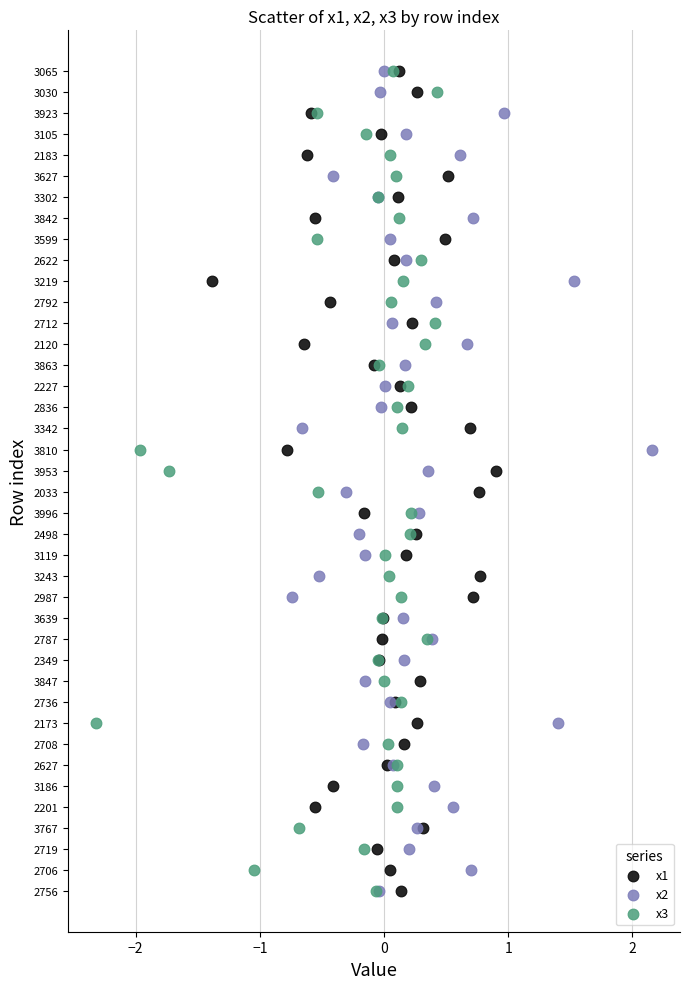

What are all the series names shown in the legend?

x1, x2, x3